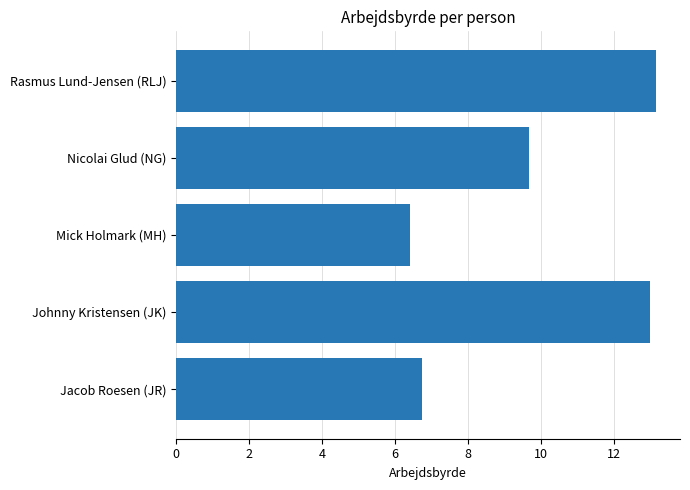

What is the change in value from Nicolai Glud (NG) to Jacob Roesen (JR)?

-2.9